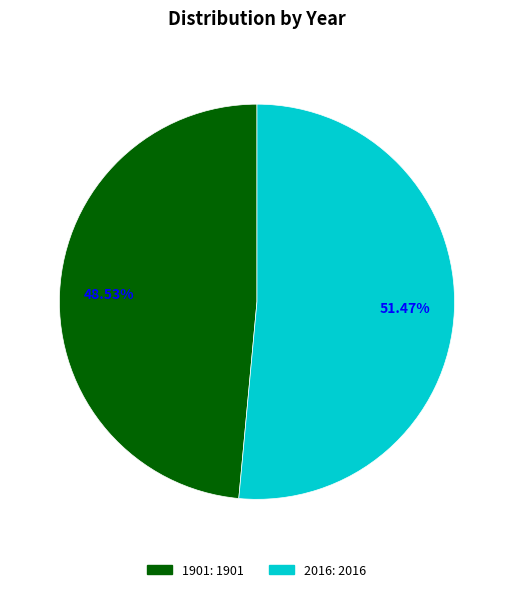

What is the smallest slice in the pie chart?

1901